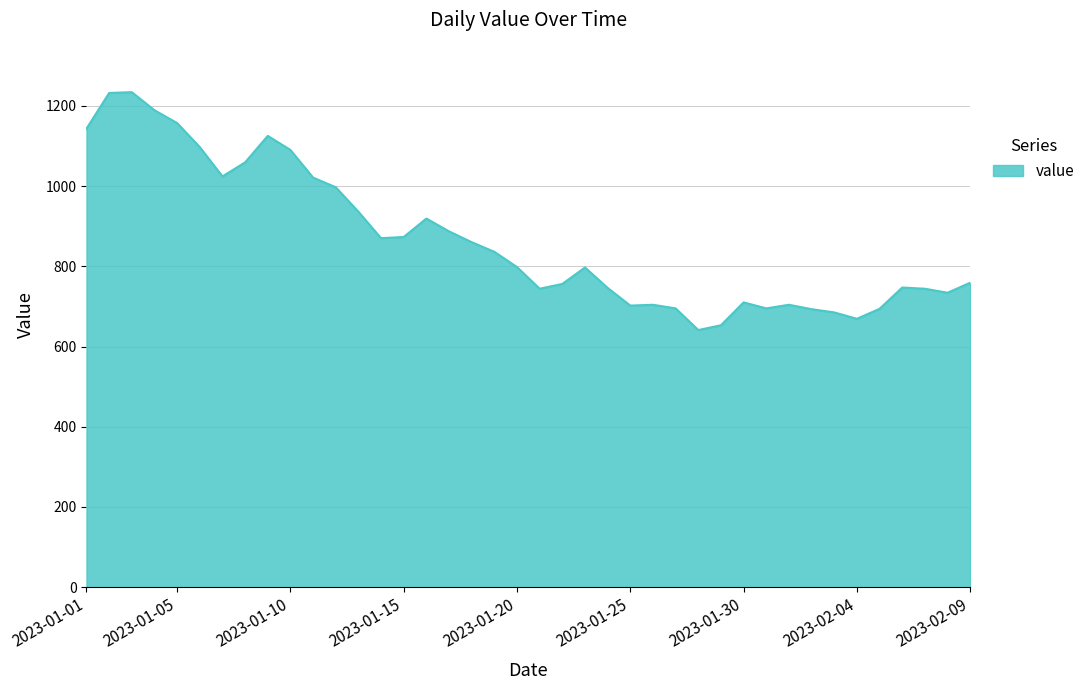

What is the maximum value shown in the chart?

1234